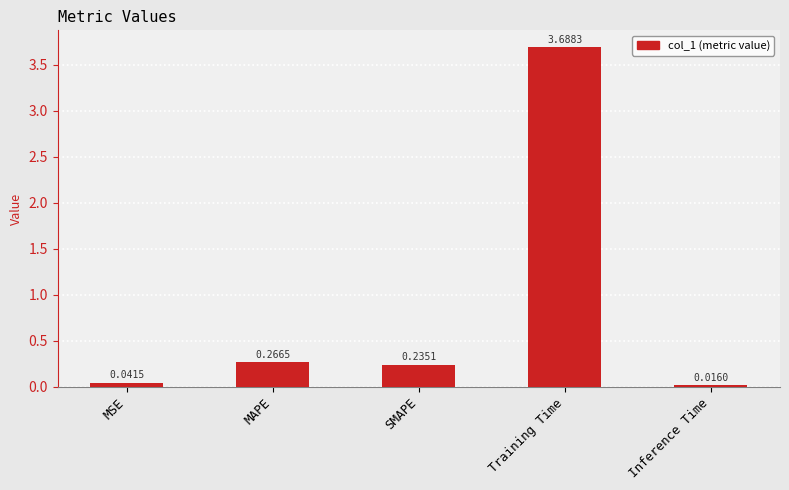

What is the sum of all values?

4.2